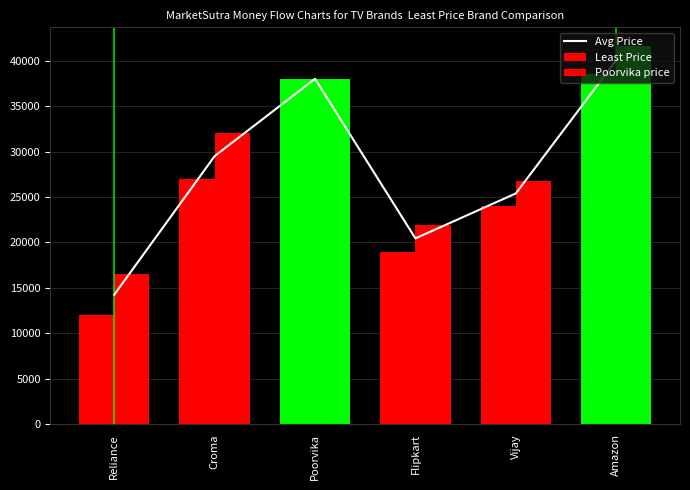

Between Croma and Poorvika, which series saw the biggest shift?

Least Price